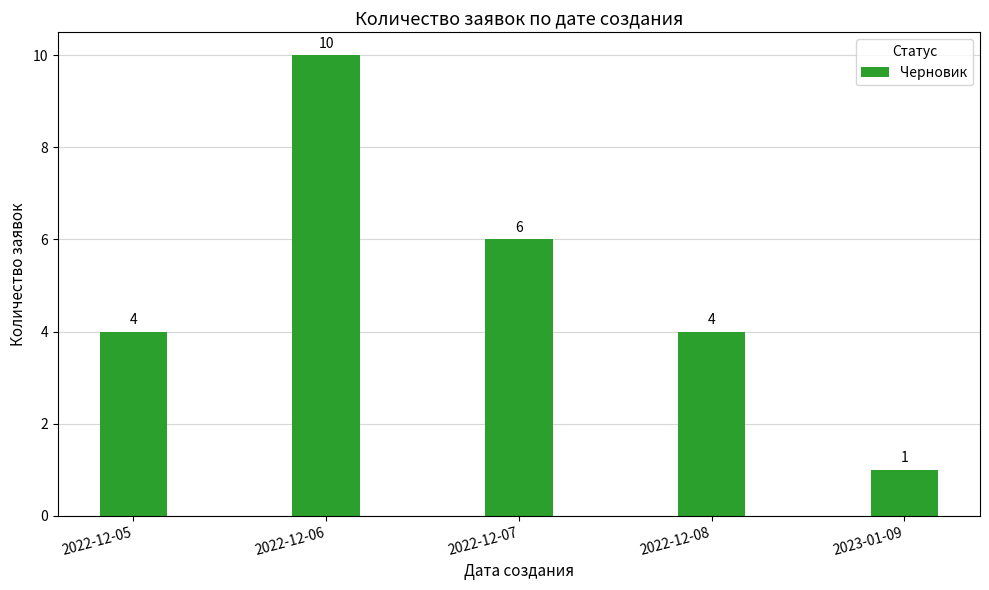

What is the maximum value shown in the chart?

10